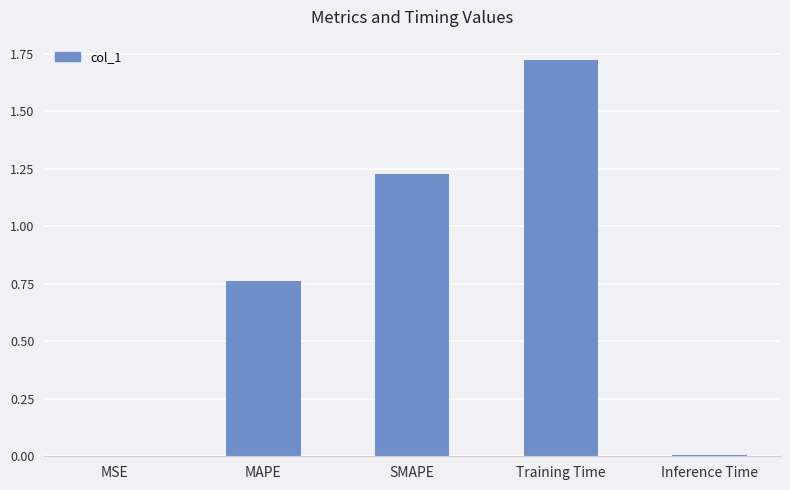

What is the change in value from MAPE to Training Time?

+1.0